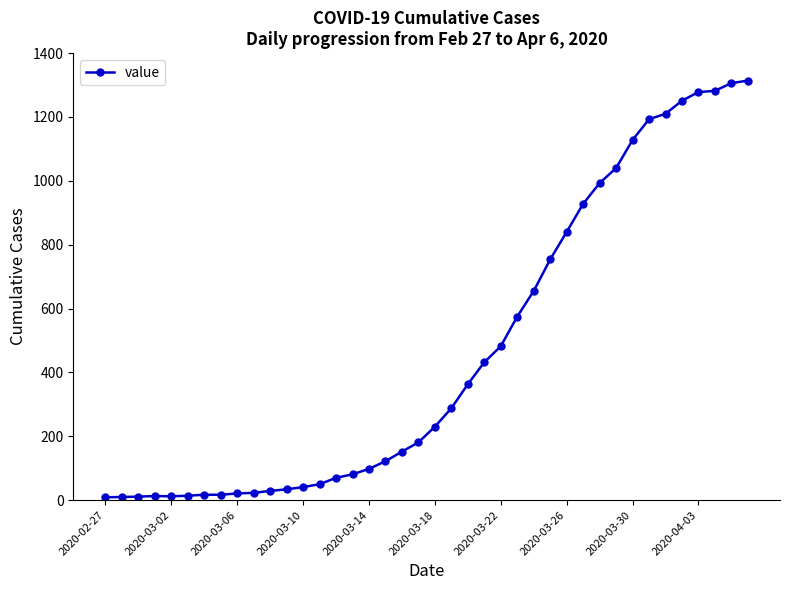

What is the average value?

464